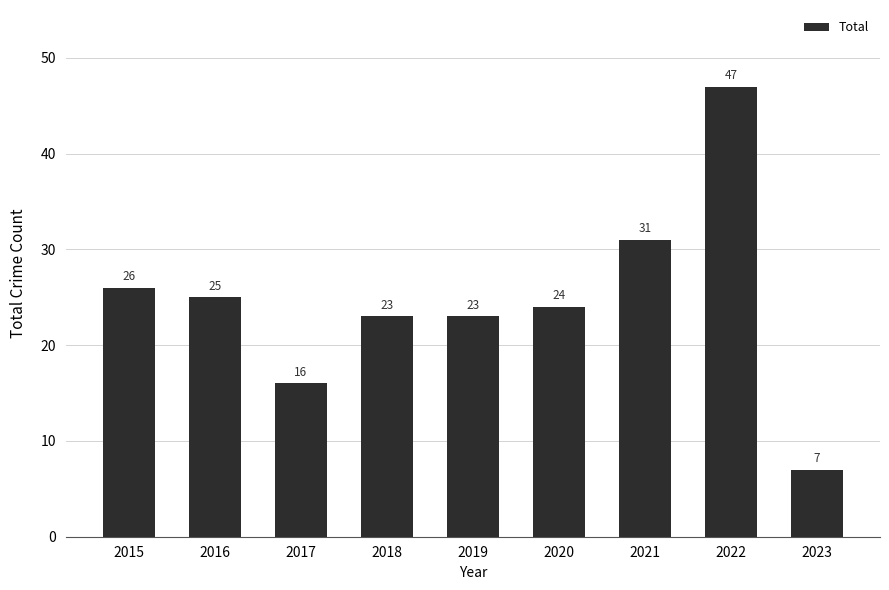

Reading left to right, extract all data points from this chart.

2015=26	2016=25	2017=16	2018=23	2019=23	2020=24	2021=31	2022=47	2023=7